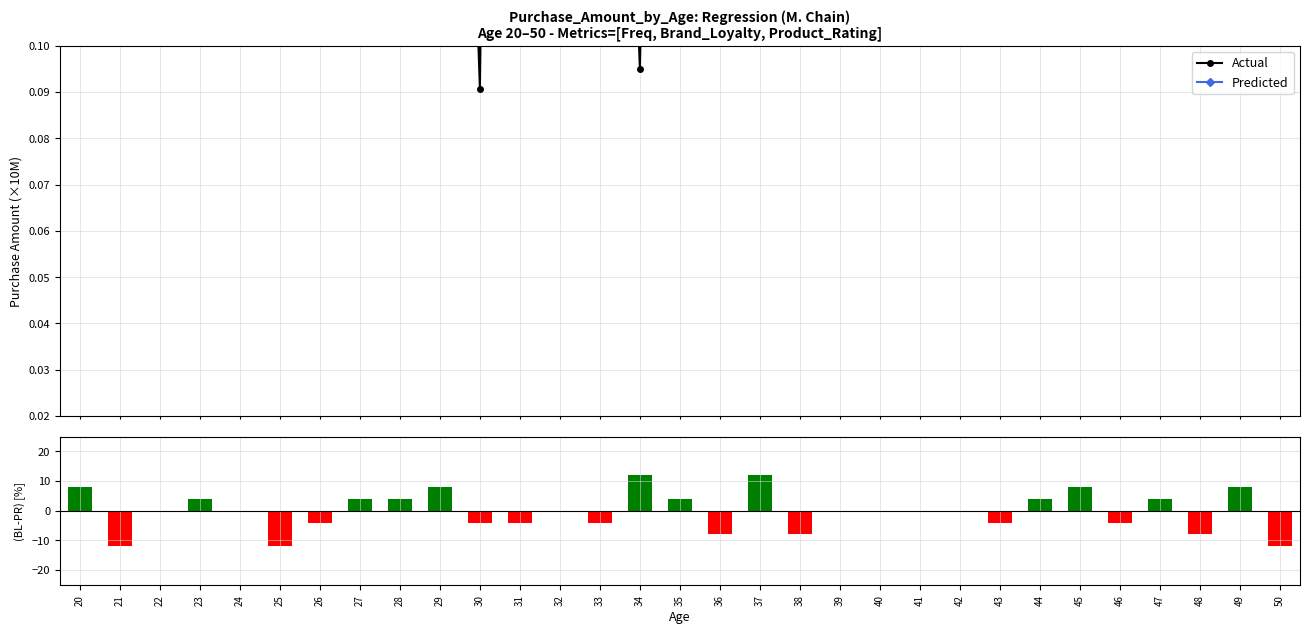

Which has a higher value, 50 or 34?

50